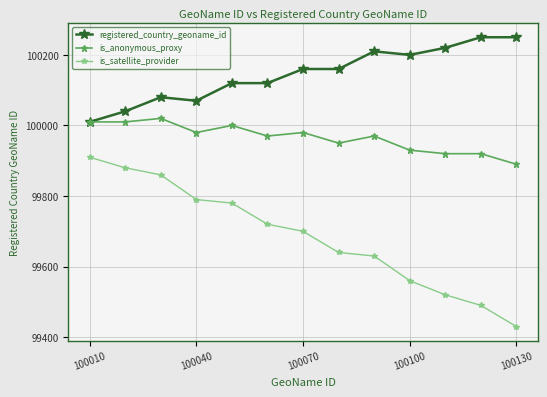

What is the greatest value displayed?

100250